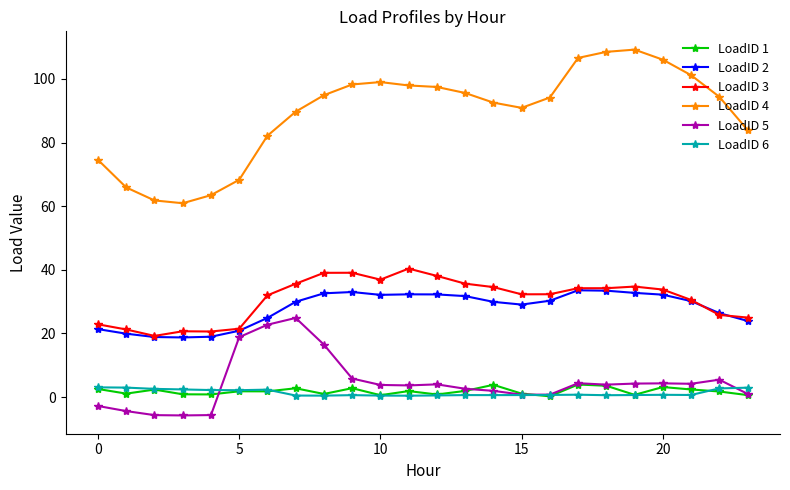

At how many categories does at least one series exceed 5?

24